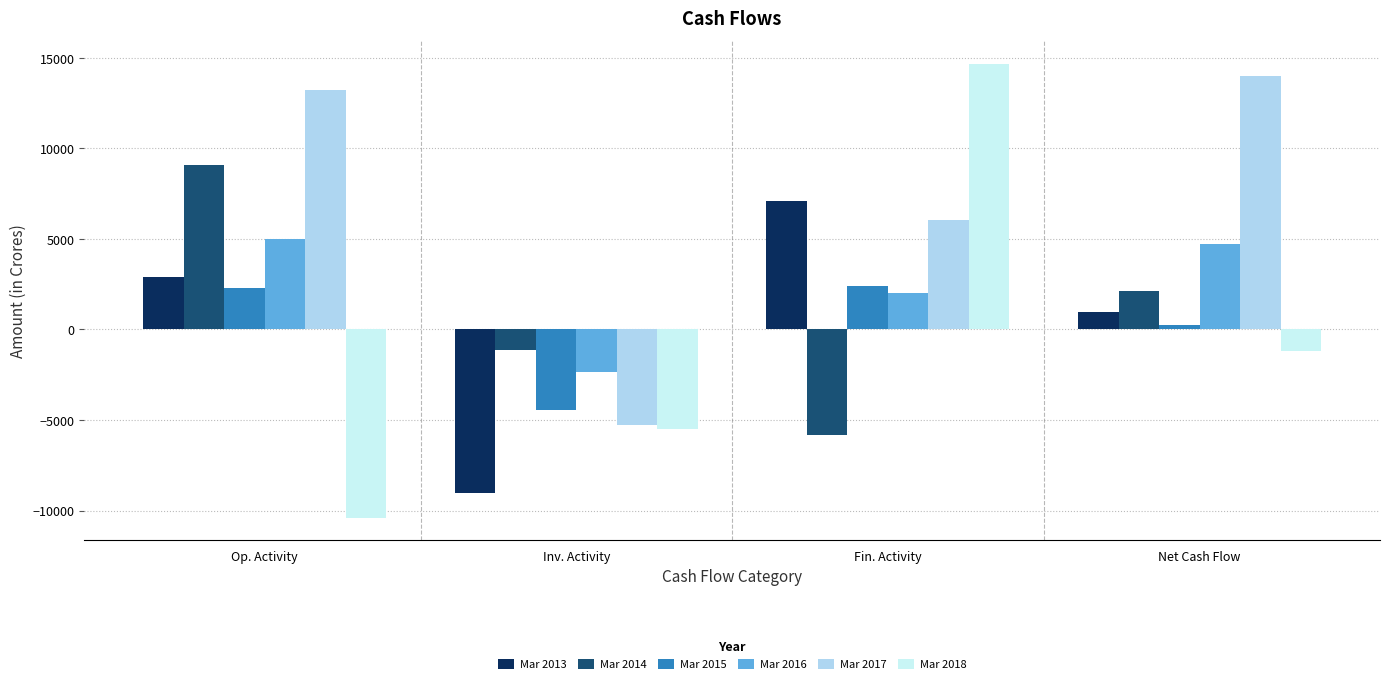

What is the difference between the Mar 2016 values at Op. Activity and Net Cash Flow?

329